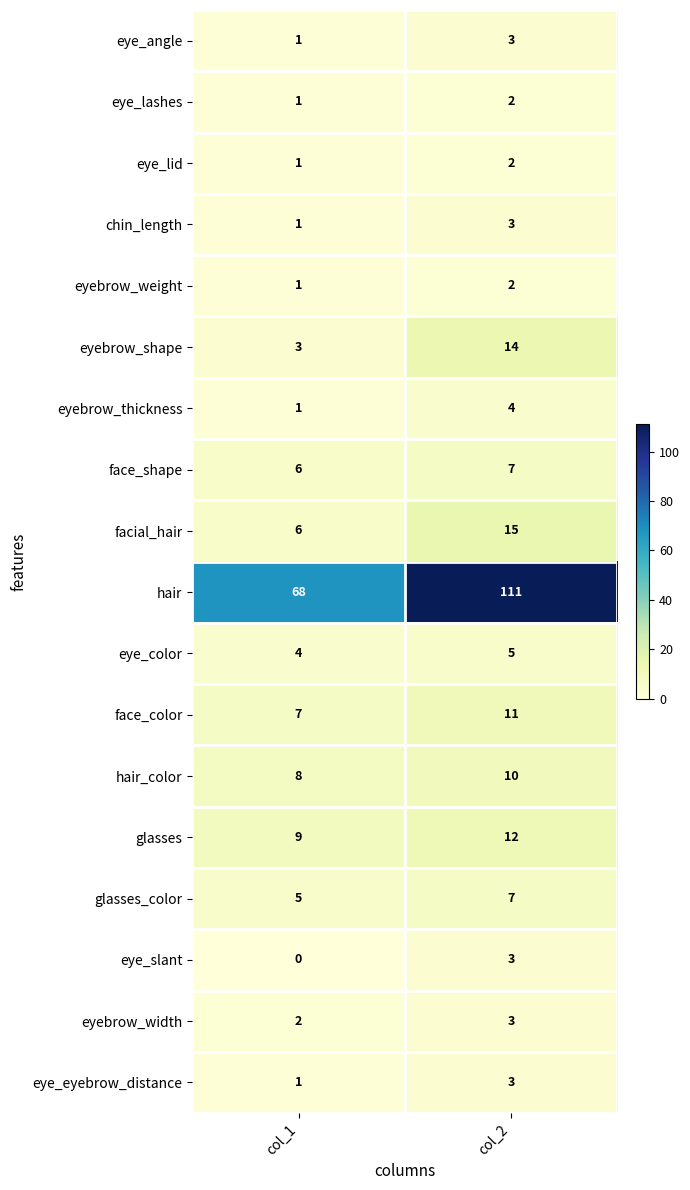

Which series has the widest spread of values?

hair